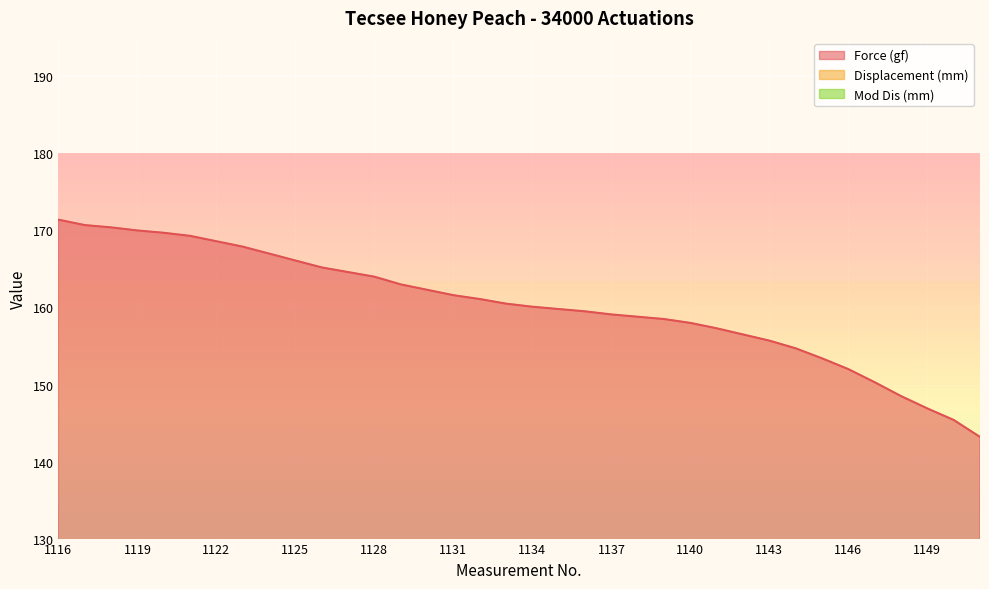

True or false: Force (gf) and Mod Dis (mm) intersect in this chart.

False